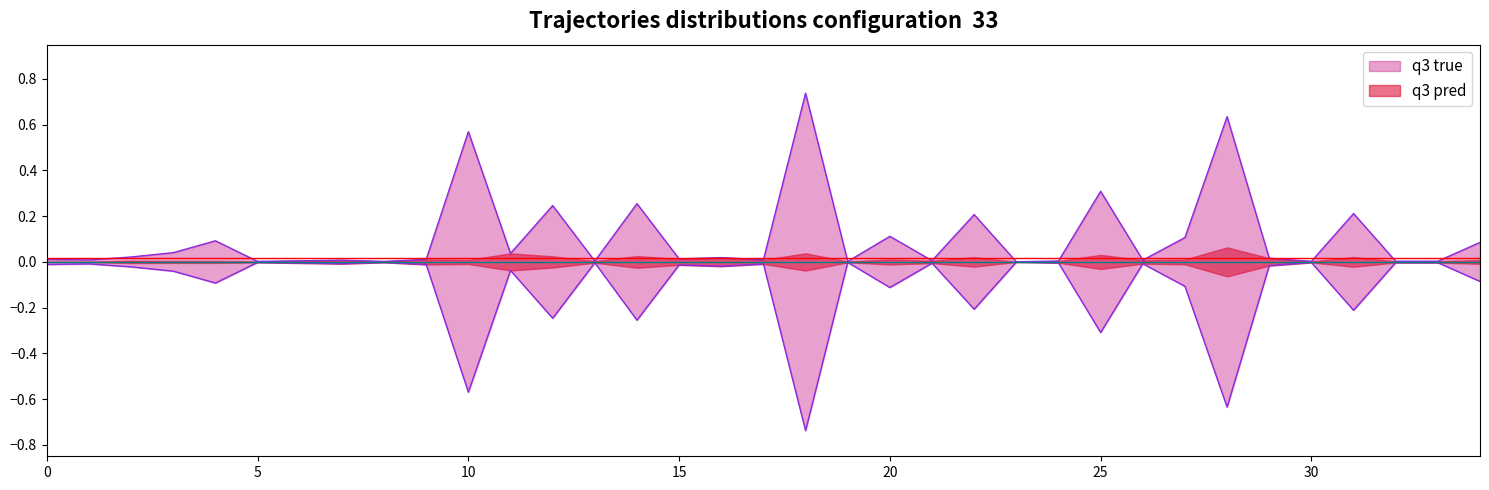

Reading left to right, what are all the values shown in this chart?

0=0.0	1=0.0	2=0.0	3=0.0	4=0.1	5=0.0	6=0.0	7=0.0	8=0.0	9=0.0	10=0.6	11=0.0	12=0.2	13=0.0	14=0.3	15=0.0	16=0.0	17=0.0	18=0.7	19=0.0	20=0.1	21=0.0	22=0.2	23=0.0	24=0.0	25=0.3	26=0.0	27=0.1	28=0.6	29=0.0	30=0.0	31=0.2	32=0.0	33=0.0	34=0.1